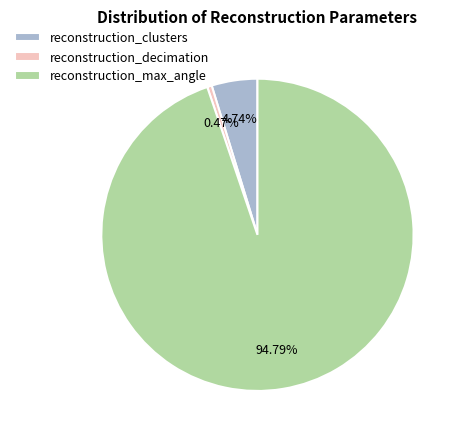

Rank the categories by value from lowest to highest.

reconstruction_decimation, reconstruction_clusters, reconstruction_max_angle